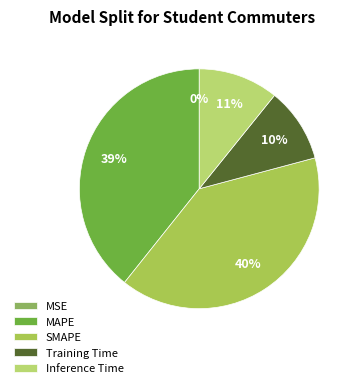

Do MAPE and MSE together represent more than half of the pie?

No